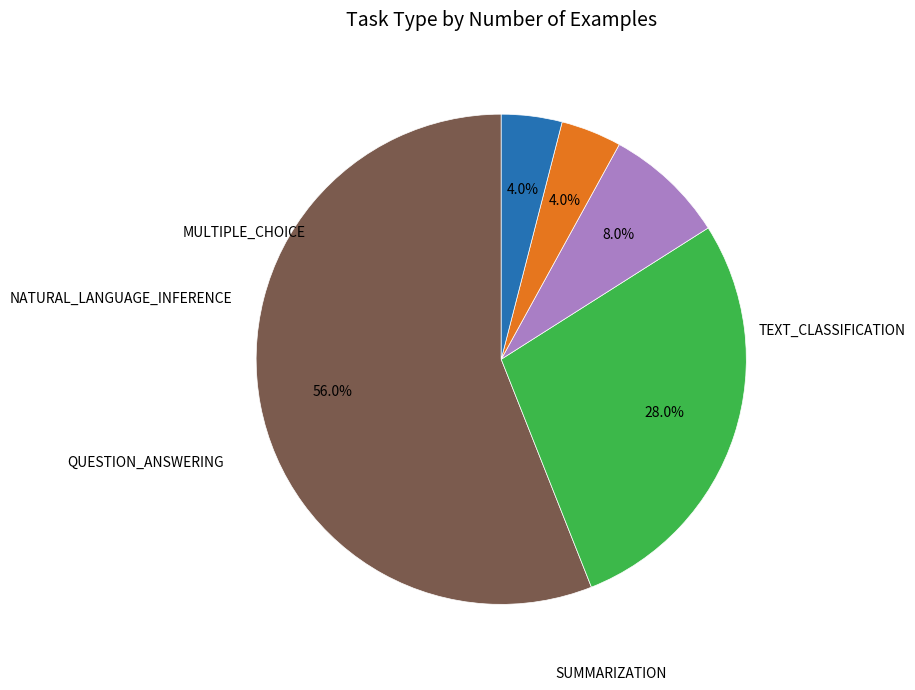

To the nearest percent, what is the difference between the largest and smallest slice percentages?

52%